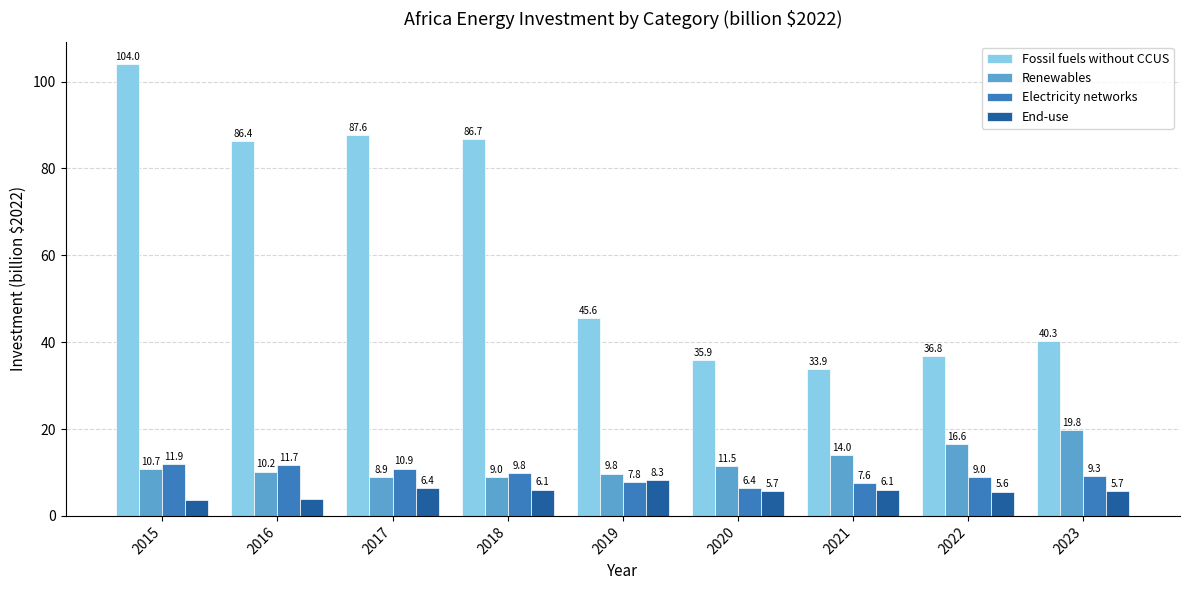

How many data points does each series have?

9